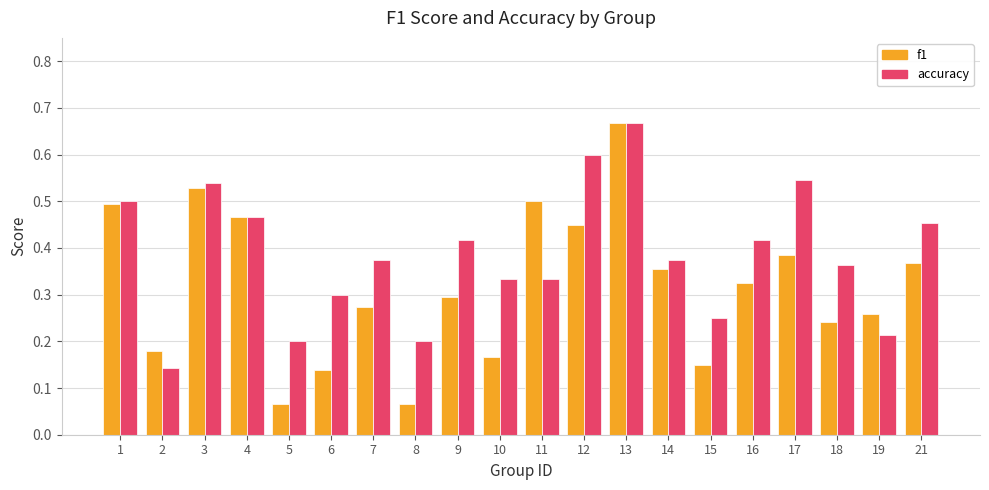

List the series in order of their overall mean, highest first.

accuracy, f1